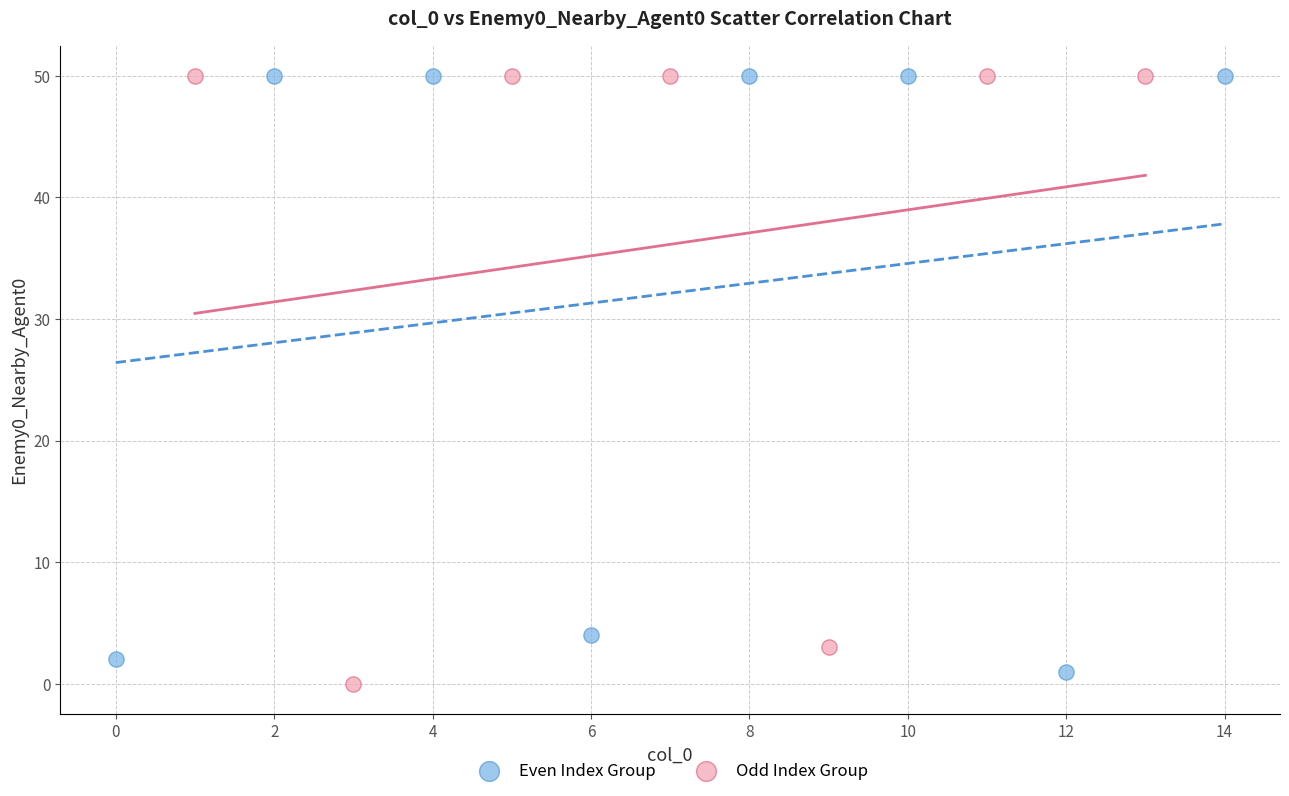

Which series has the widest spread of Y values?

Odd Index Group